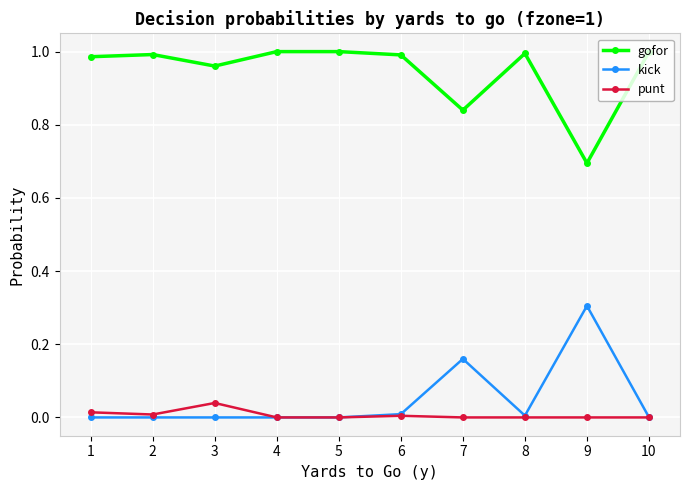

True or false: kick has a value of 0.0 at 4.

True